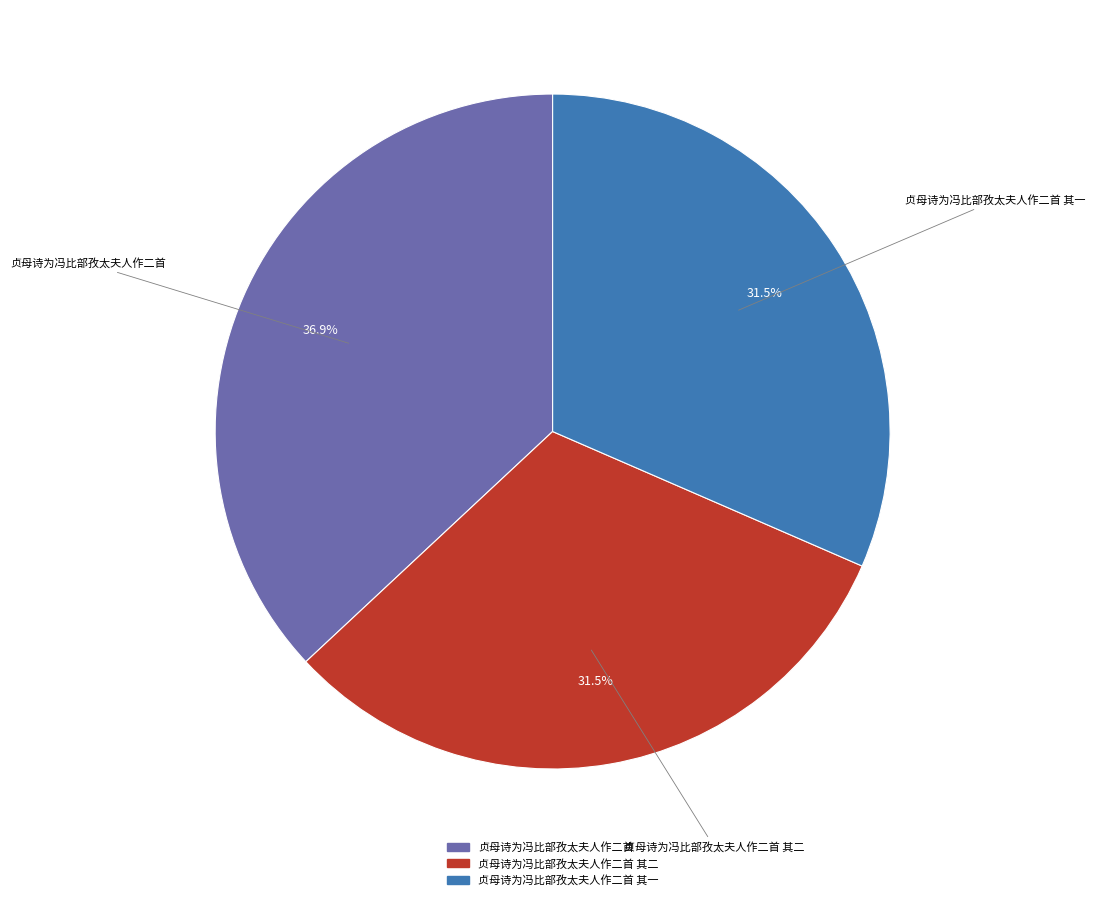

Does any single category account for the majority?

No